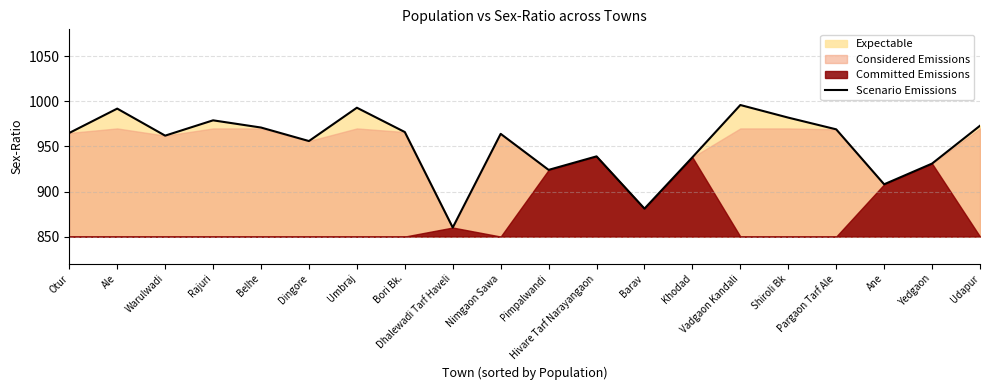

How many lines are shown in the chart?

1